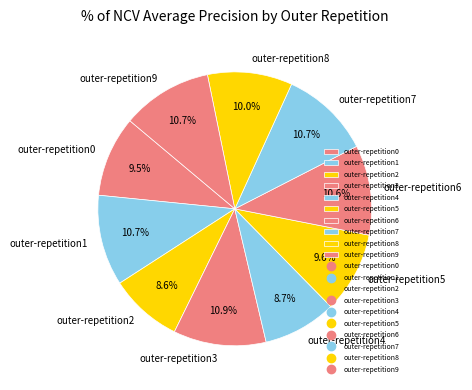

How many segments does this pie chart have?

10